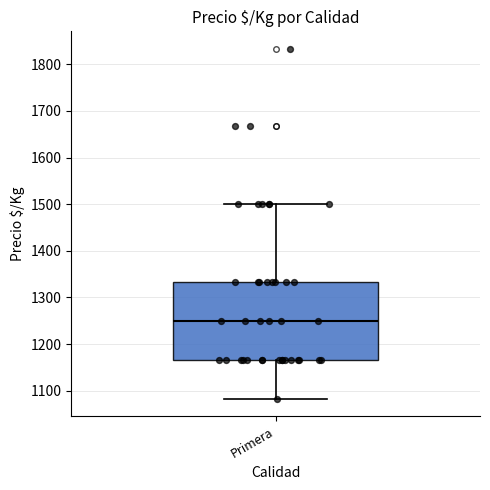

Where is the lower edge of the box for Primera on the y-axis? The values are not printed on the chart, so give them approximately, as read against the axis.

1170